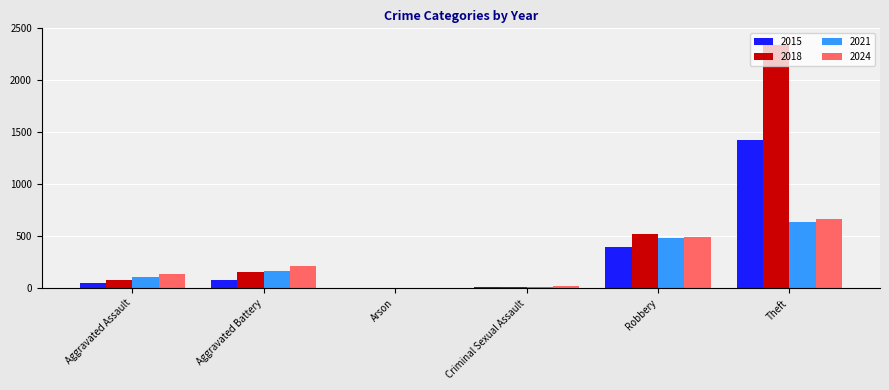

What is the sum of all 2021 values?

1415